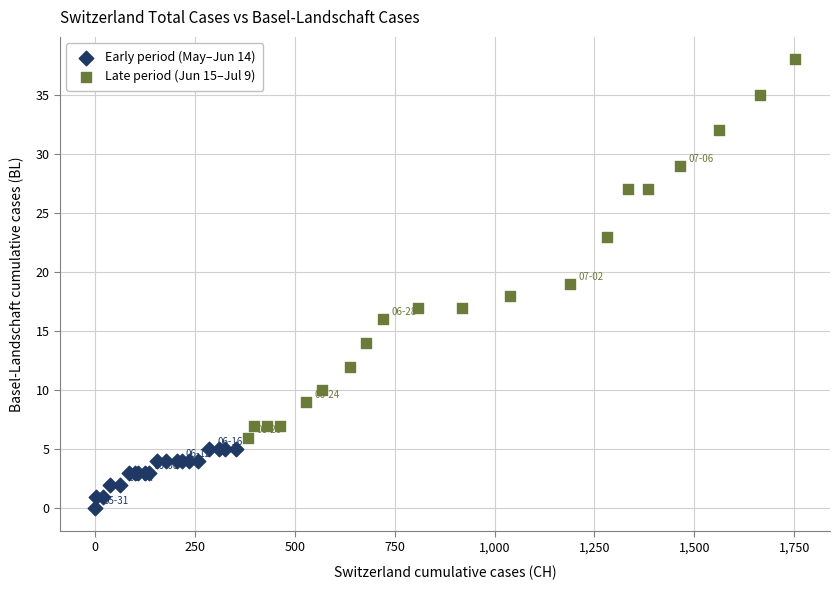

Which series has the widest spread of Y values?

Late period (Jun 15–Jul 9)